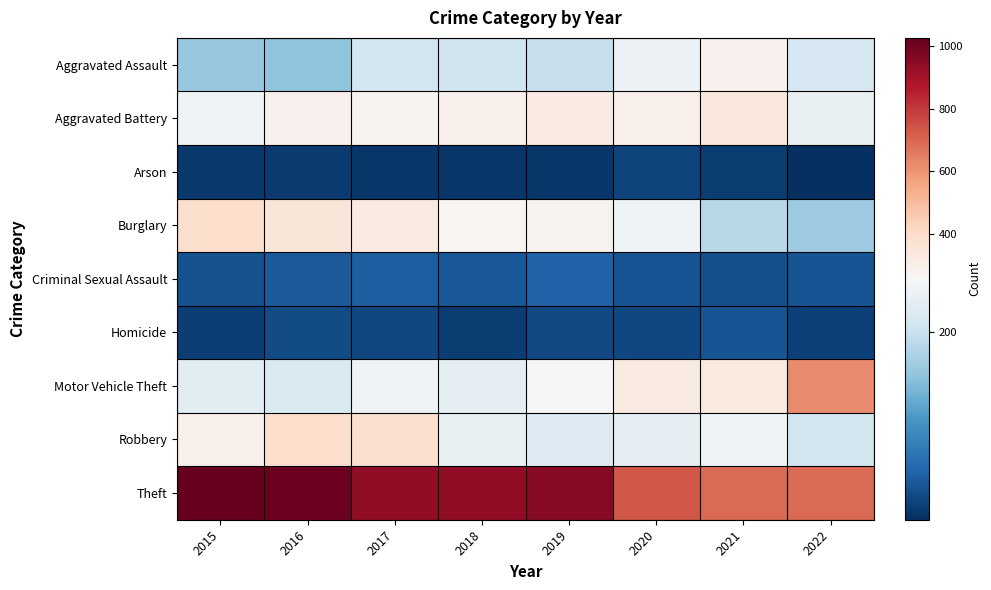

What is the maximum value shown in the chart?

1027